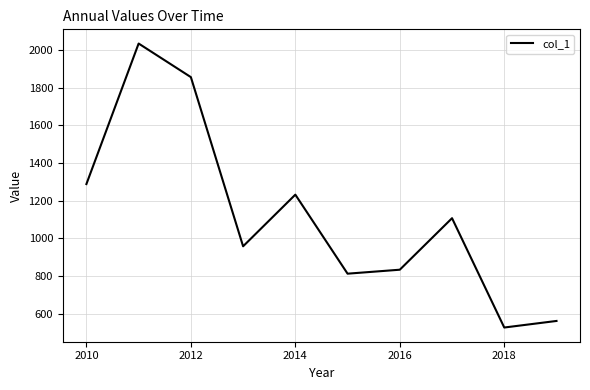

Reading left to right, list all the values displayed in this chart.

1288.5	2035.8	1857.2	957.6	1232.2	812.0	833.0	1107.0	525.6	560.5